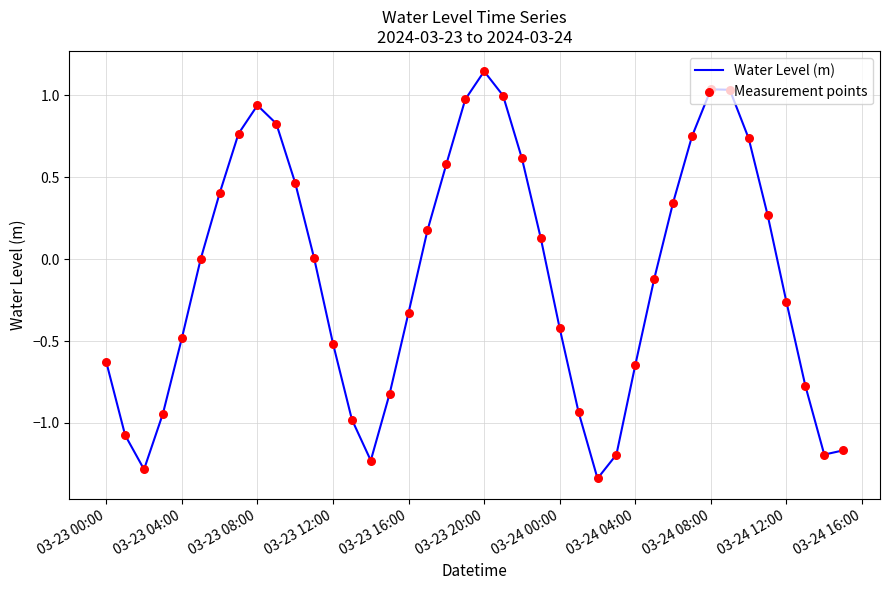

What is the difference between the maximum and minimum values?

2.5